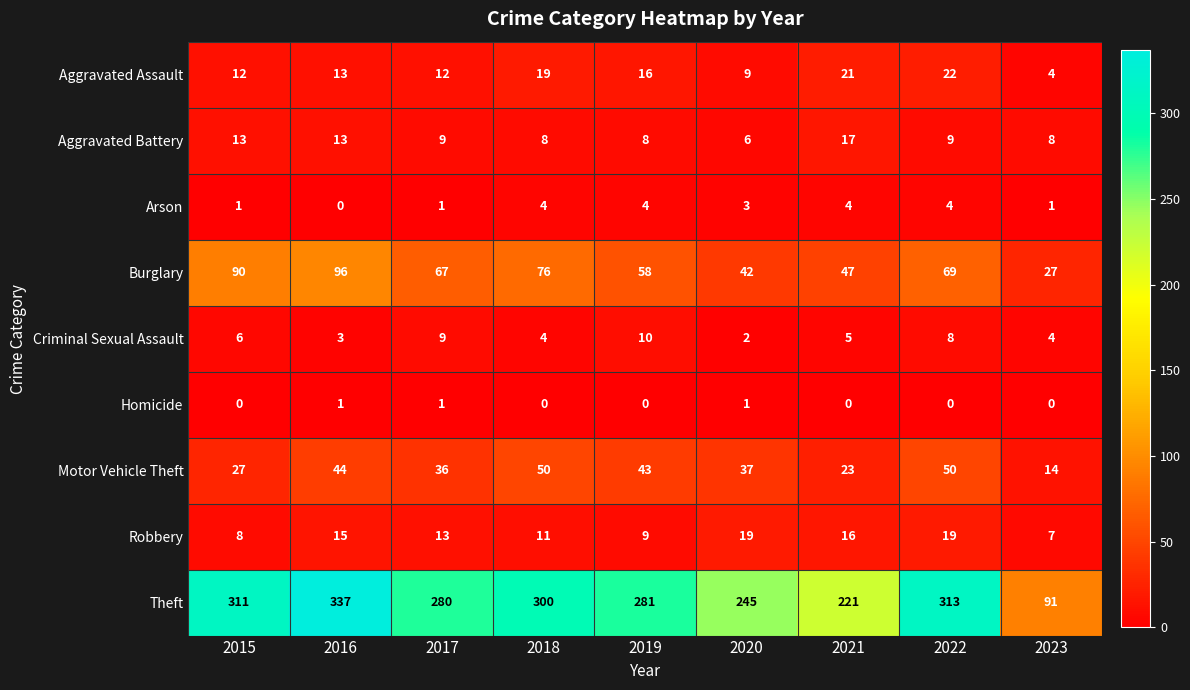

Count the Criminal Sexual Assault values in the range 4 to 8.

5